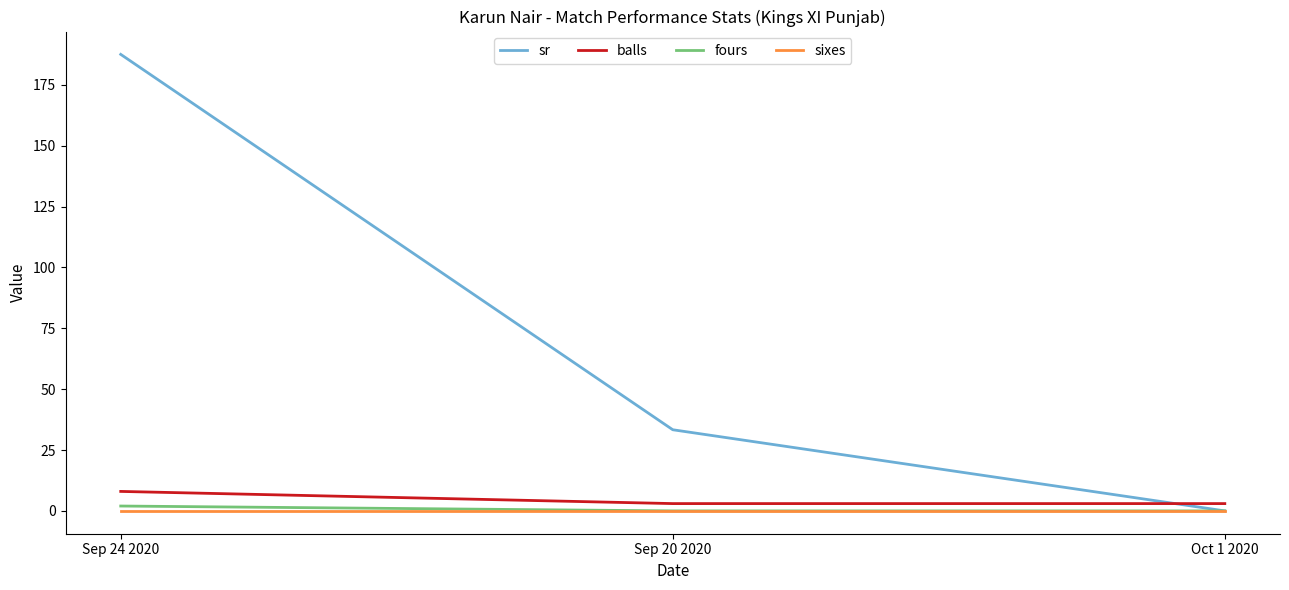

What is the difference between the balls values at Oct 1 2020 and Sep 24 2020?

5.0